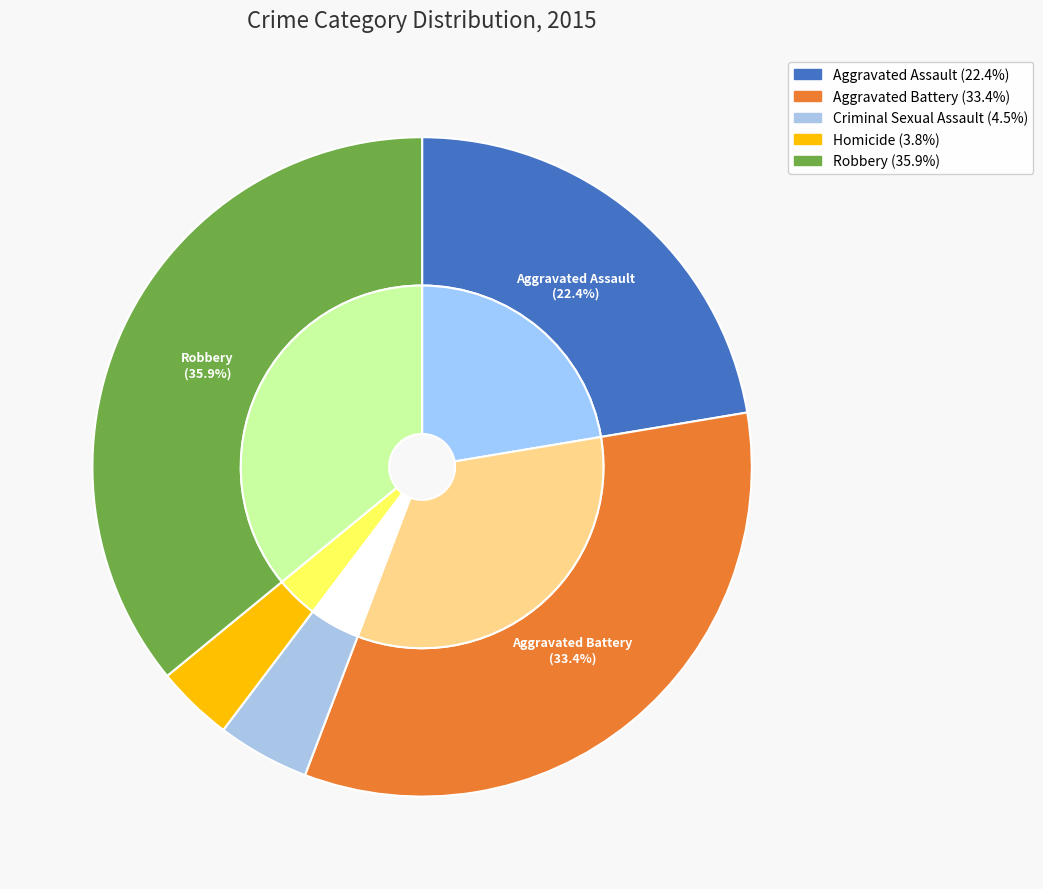

What is the change in value from Aggravated Battery to Homicide?

-118